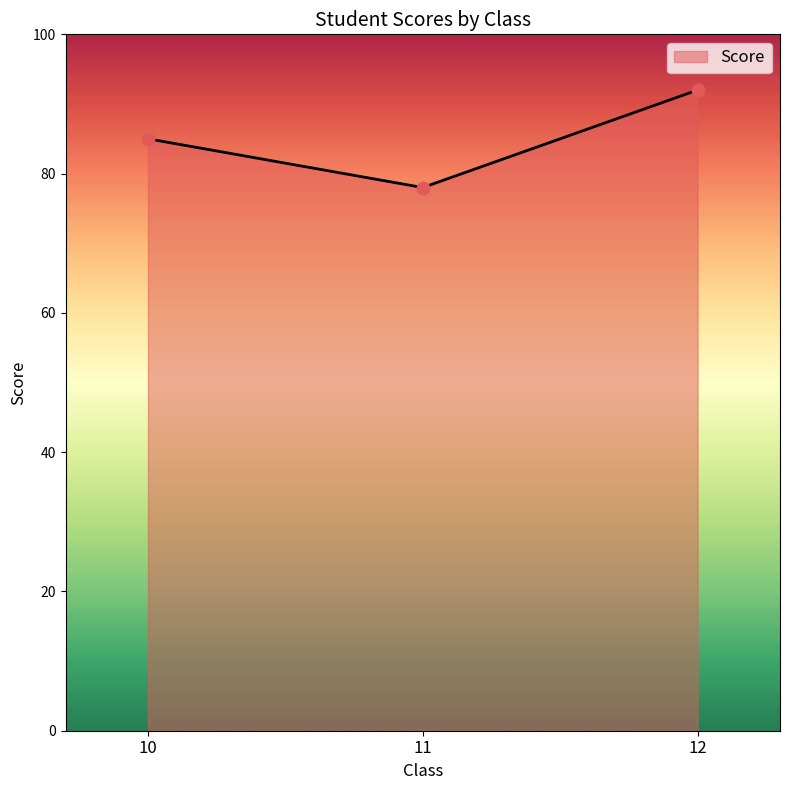

Between 12 and 10, which is larger?

12